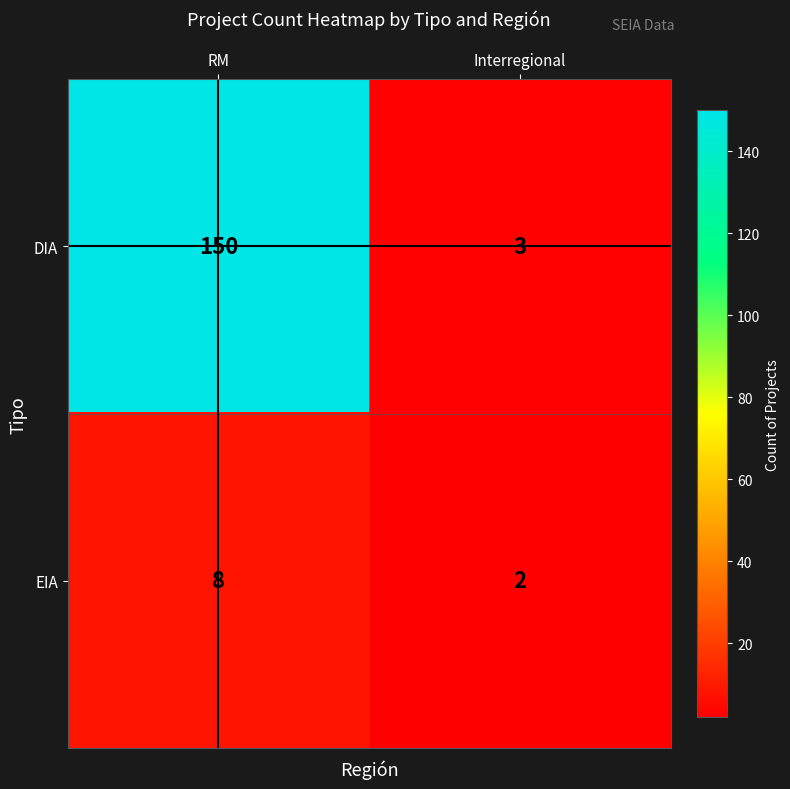

What is the greatest value displayed?

150